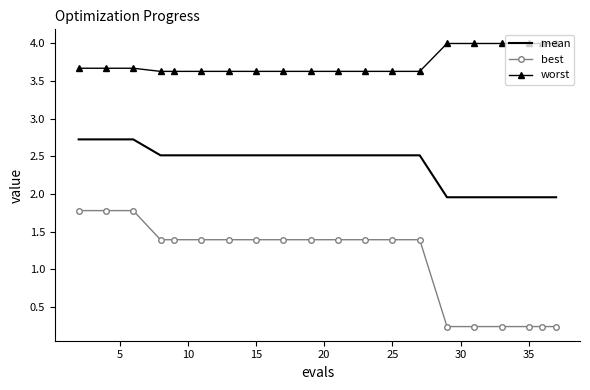

What is the greatest value displayed?

4.0